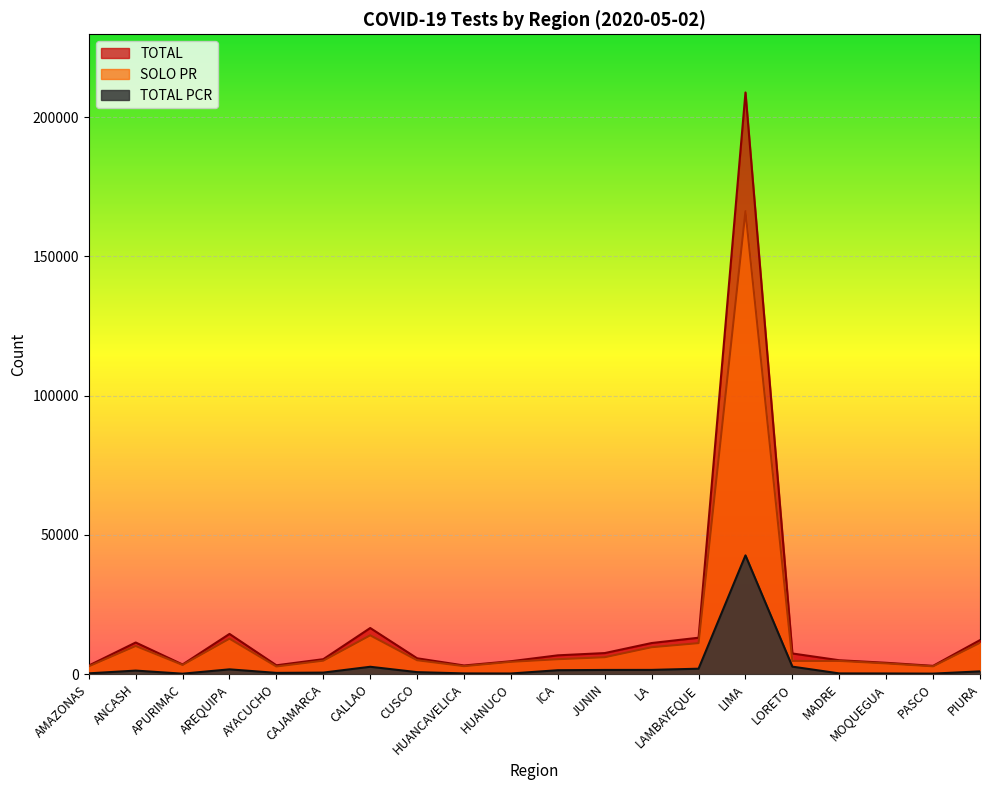

Does the chart display data point markers on the line(s)?

No